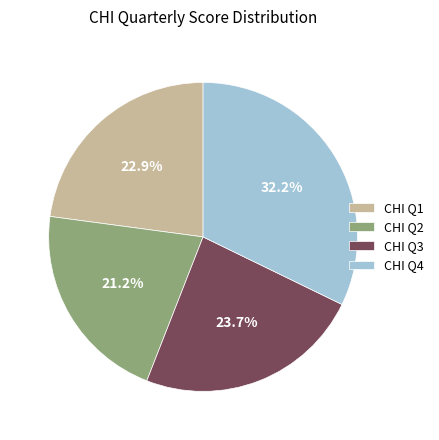

Count the number of slices in the pie.

4